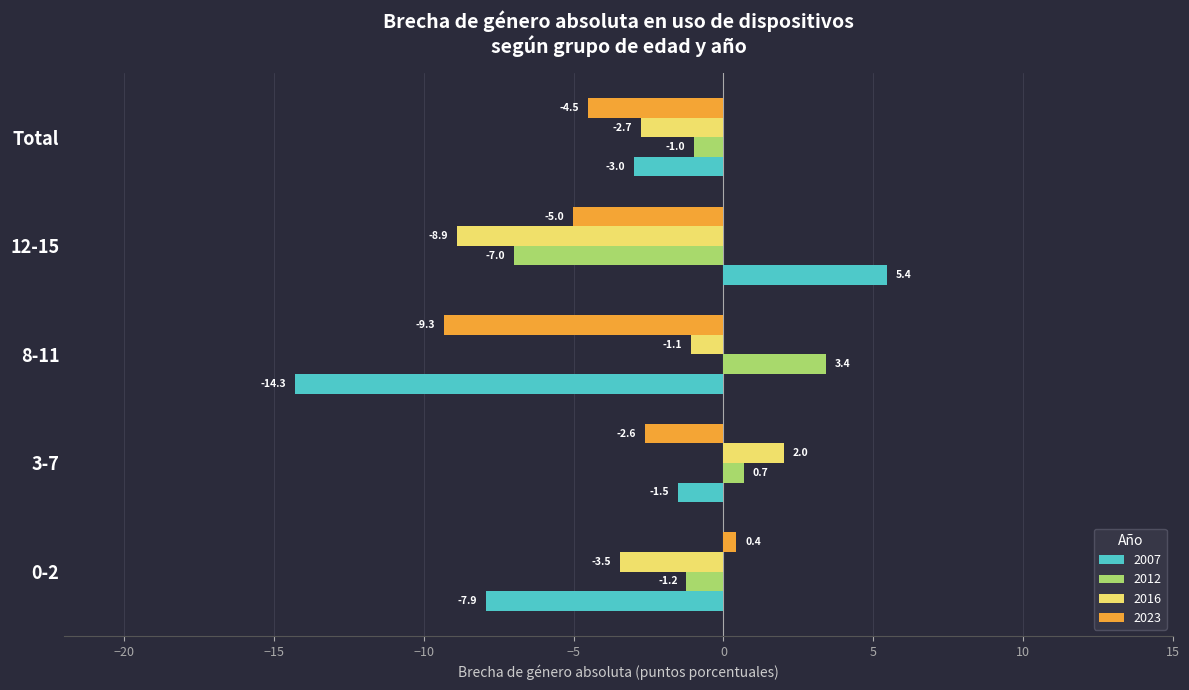

What are all the series names shown in the legend?

2007, 2012, 2016, 2023